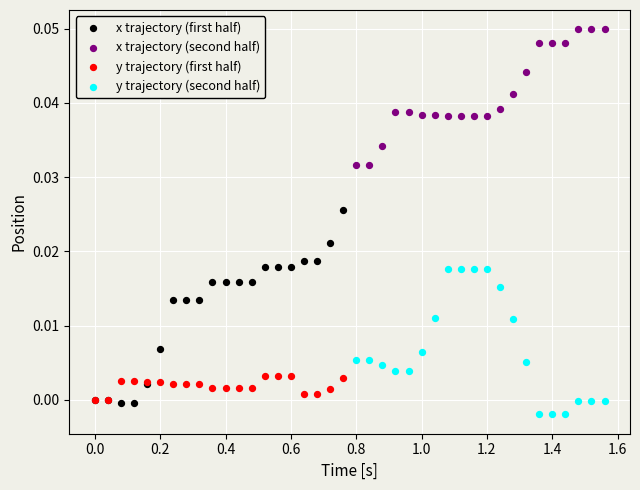

Which series has the widest spread of Y values?

x trajectory (first half)